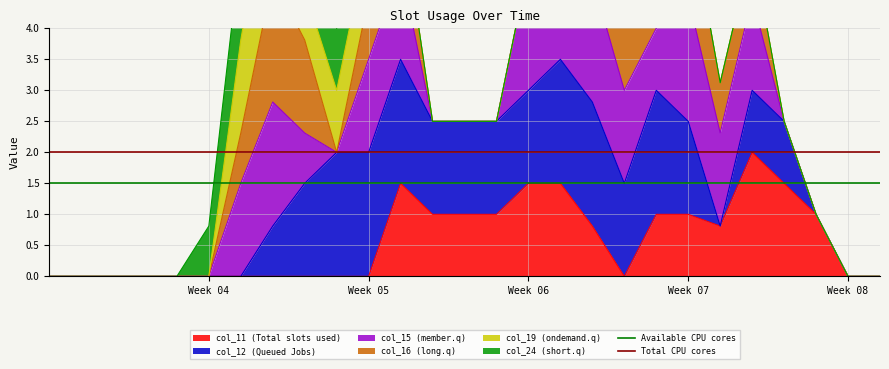

True or false: col_11 (Total slots used) has a value of 1.0 at Week 05.

False